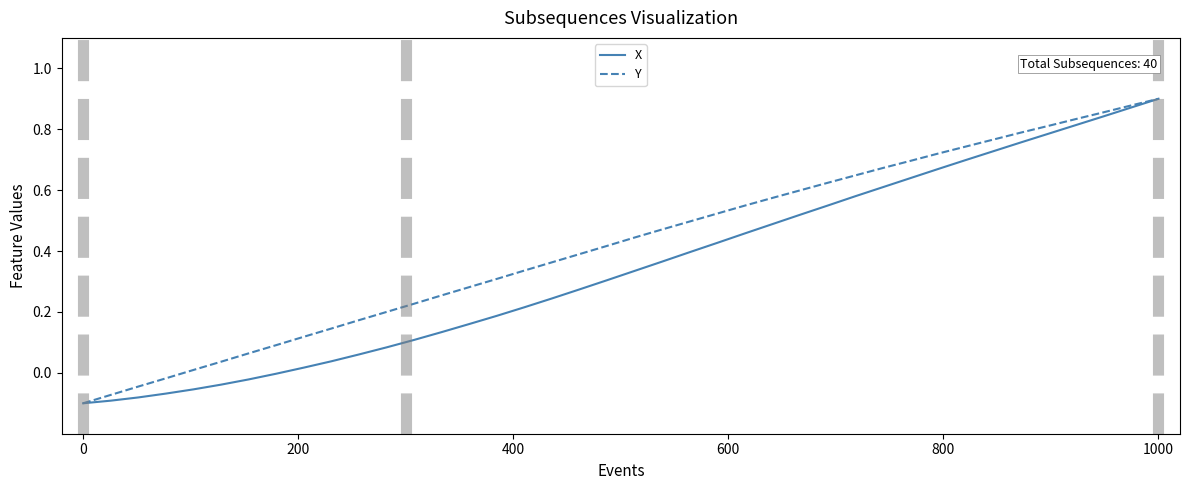

Which series has the largest total across all categories?

Y